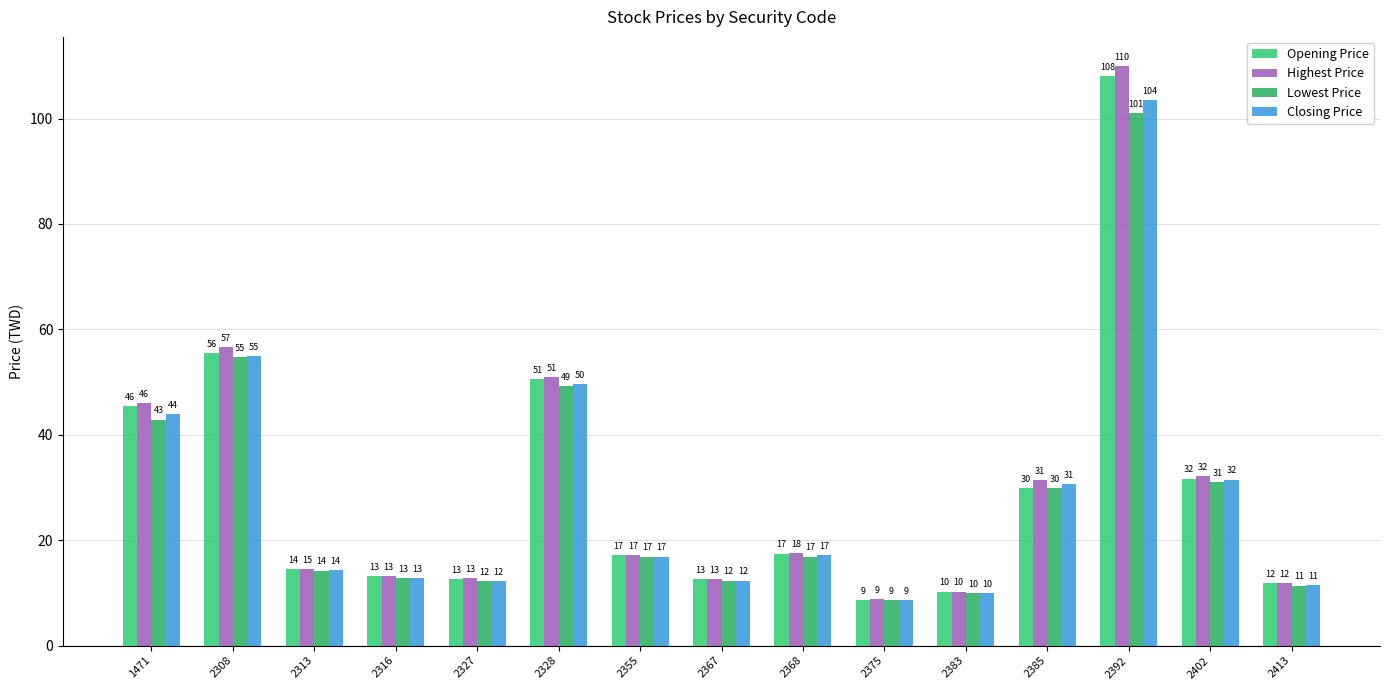

What is the difference between the maximum and second lowest values in the Lowest Price series?

91.1